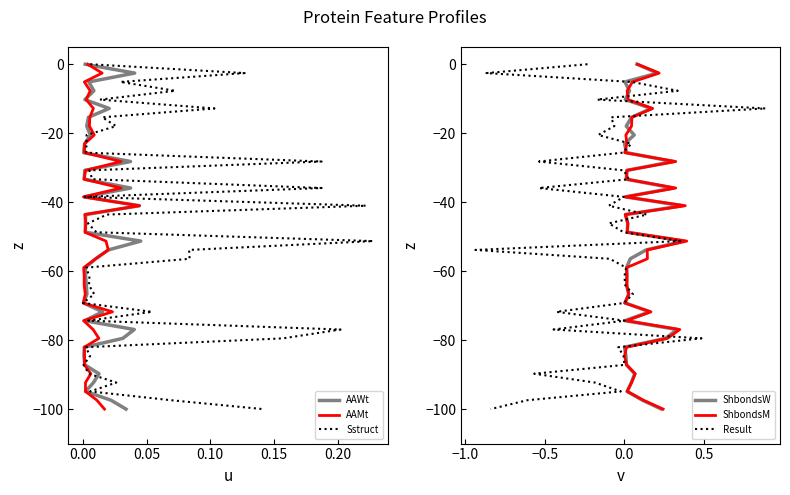

What is the average value of the ShbondsW series?

-50.0